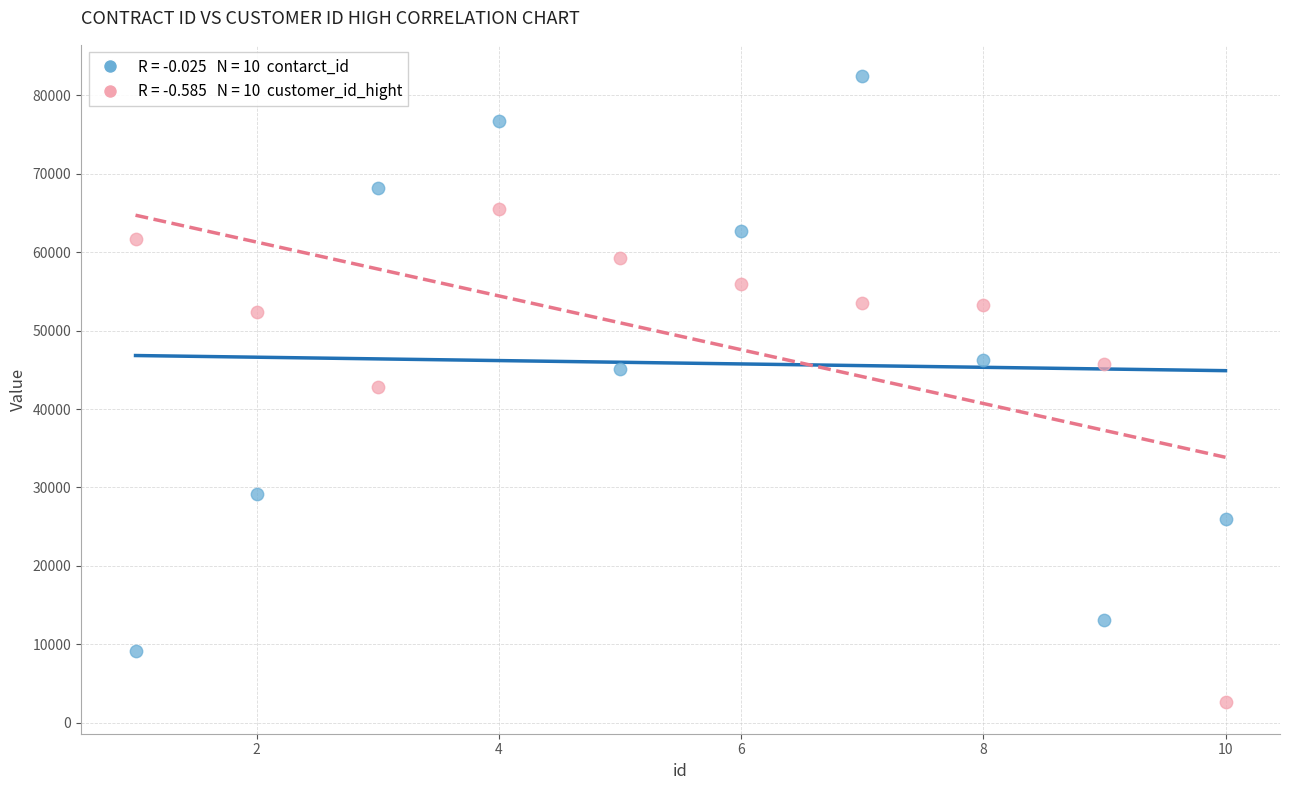

Across all data points, what is the range of X values (max minus min)?

9